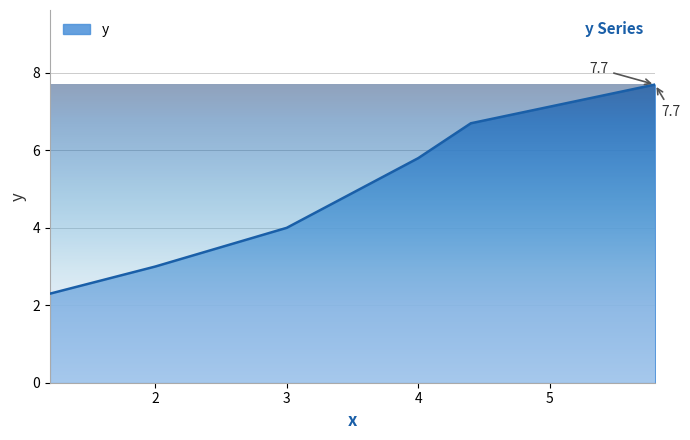

What is the difference between the second highest and minimum values?

4.4